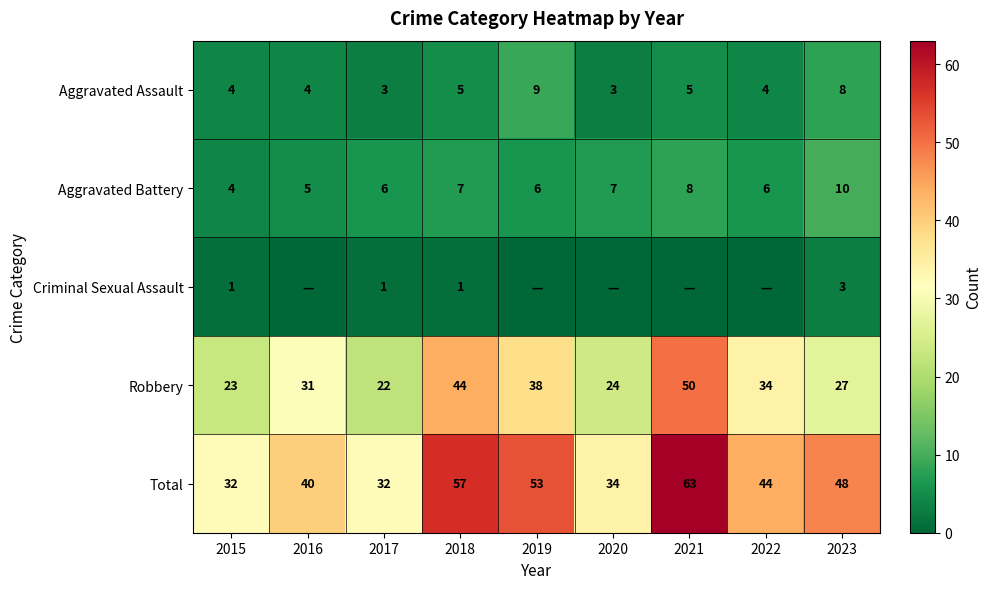

The value of Robbery at 2020 is 38. True or false?

False